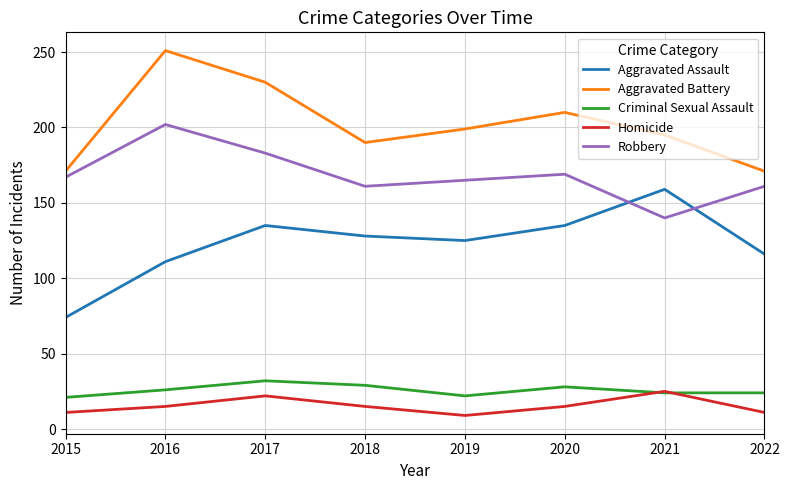

Where is the first local maximum for Robbery?

2016